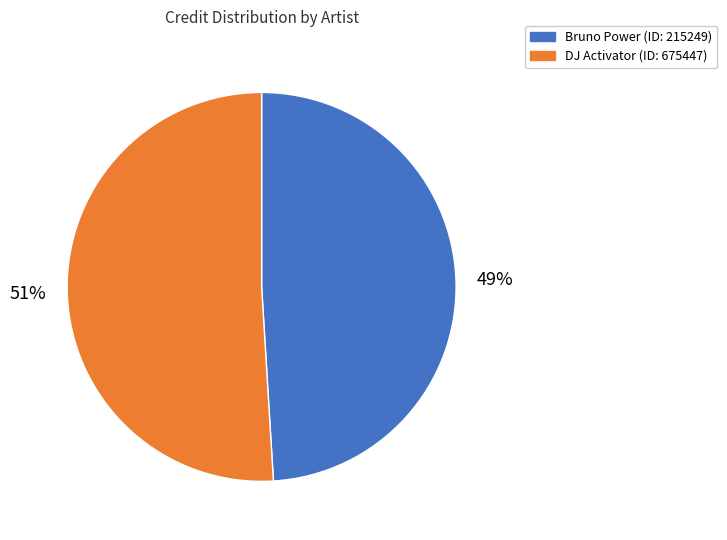

To the nearest percent, what is the average slice percentage?

50%